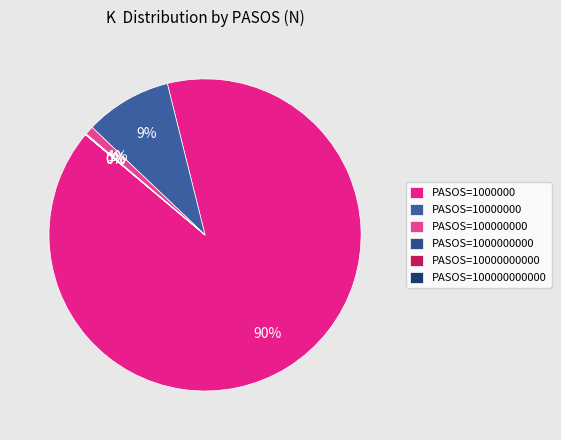

Rank the categories by value from lowest to highest.

100000000000, 10000000000, 1000000000, 100000000, 10000000, 1000000